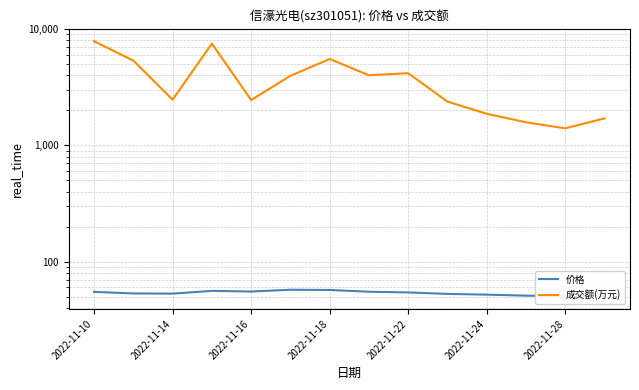

Reading left to right, what are all the values shown in this chart?

价格: 54.8	53.2	53.0	55.9	55.2	57.2	57.0	55.0	54.2	52.7	51.9	50.9	50.2	50.5
成交额(万元): 7855.0	5352.0	2470.0	7497.0	2453.0	3963.0	5529.0	4008.0	4174.0	2377.0	1867.0	1579.0	1400.0	1706.0